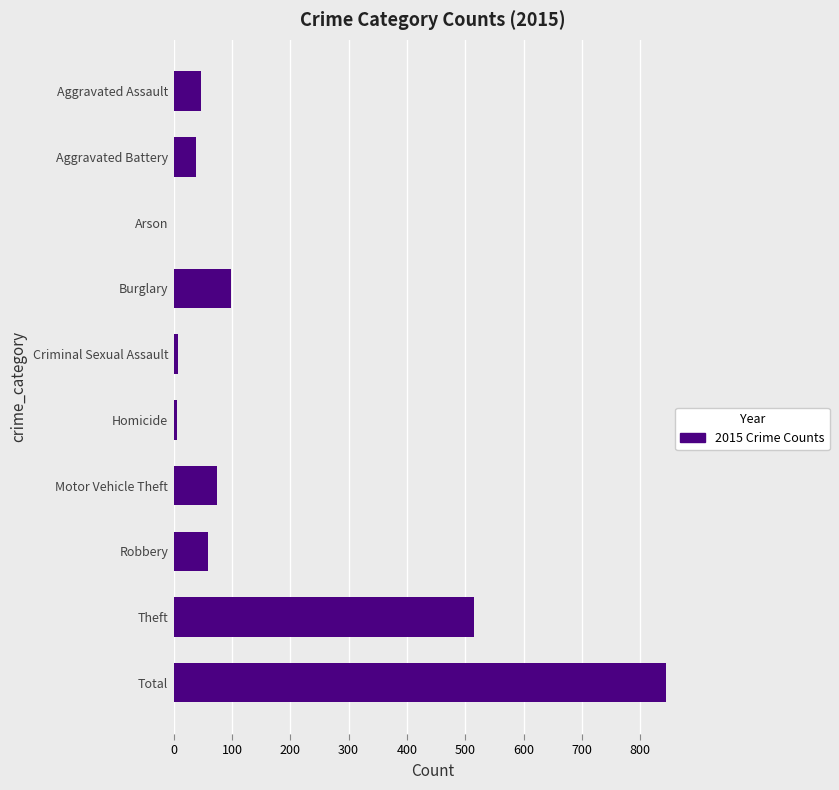

What is the change in value from Total to Motor Vehicle Theft?

-770